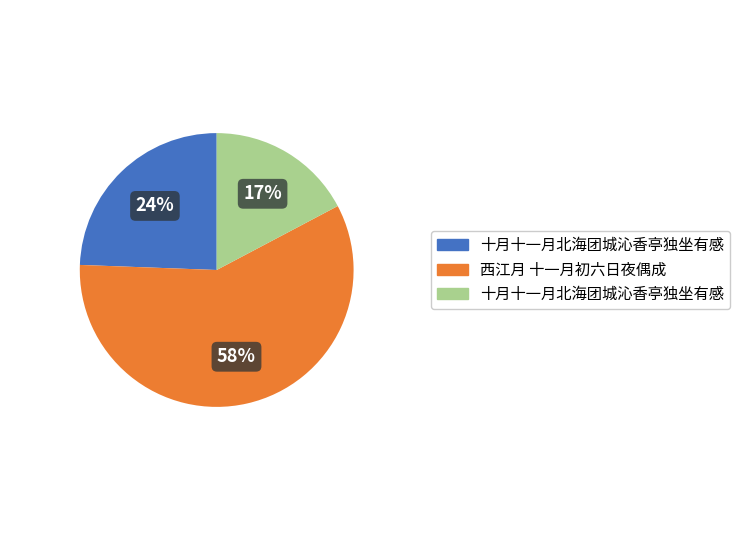

To the nearest percent, what is the average slice percentage?

33%